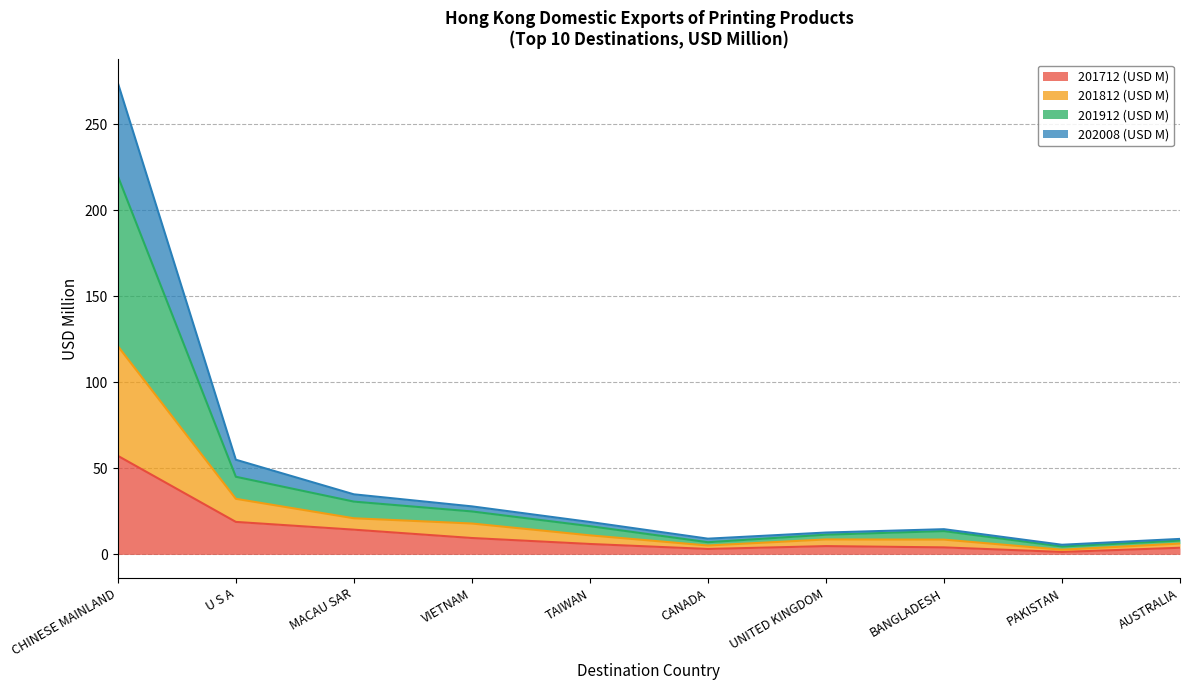

Which category has the highest value in the 201712 (USD M) series?

CHINESE MAINLAND